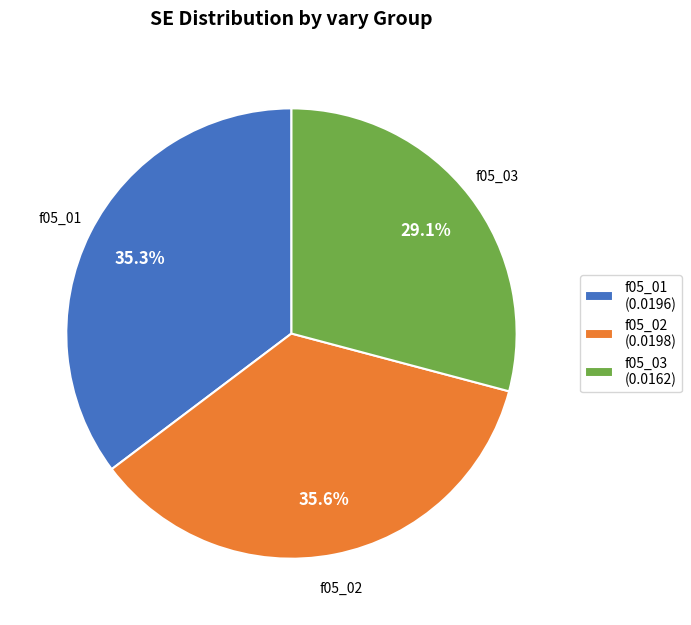

Do f05_03 (0.0162) and f05_01 (0.0196) together represent more than half of the pie?

Yes